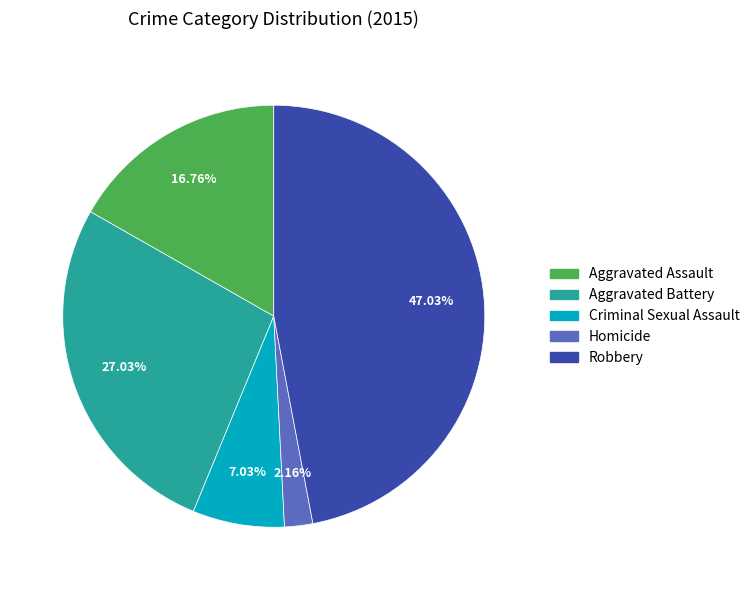

To the nearest percent, what is the difference between the largest and smallest slice percentages?

45%